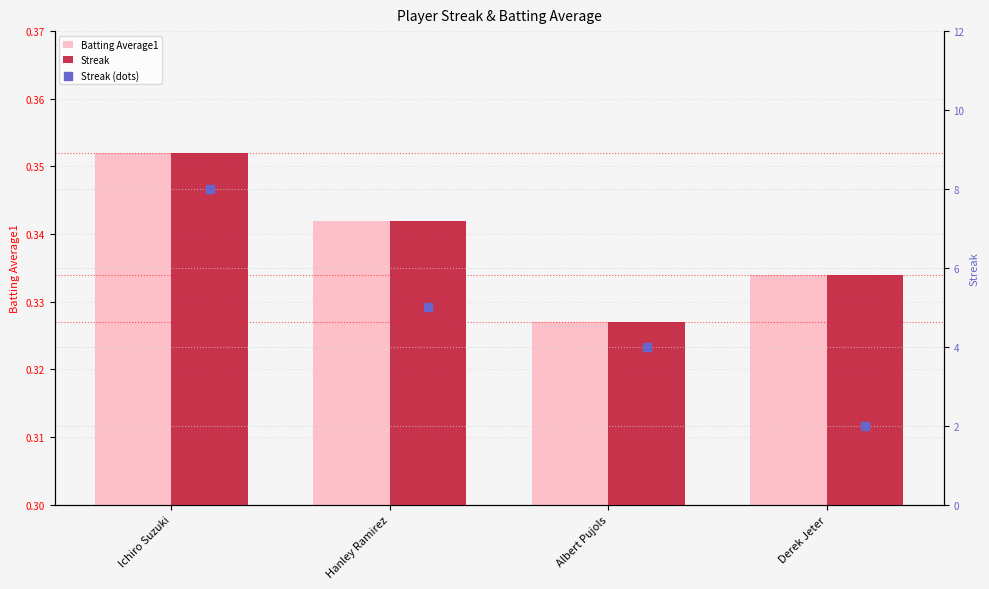

What are all the series names shown in the legend?

Batting Average1, Streak, Streak (dots)